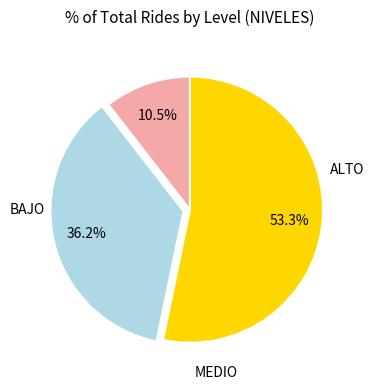

To the nearest percent, what is the average slice percentage?

33%